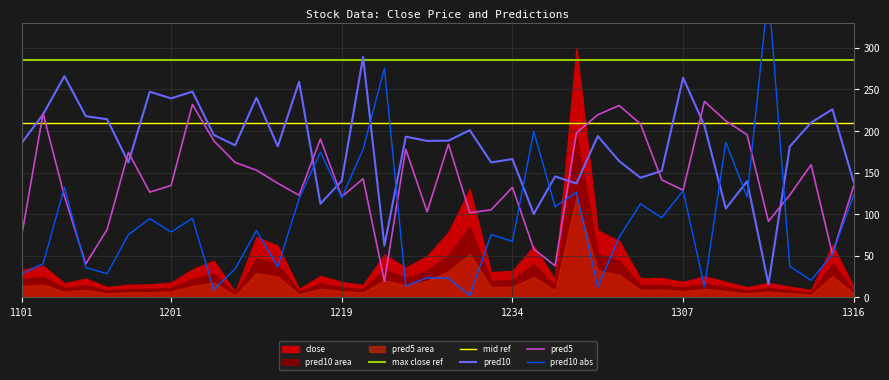

What is the lowest value of the pred5 series?

19.3